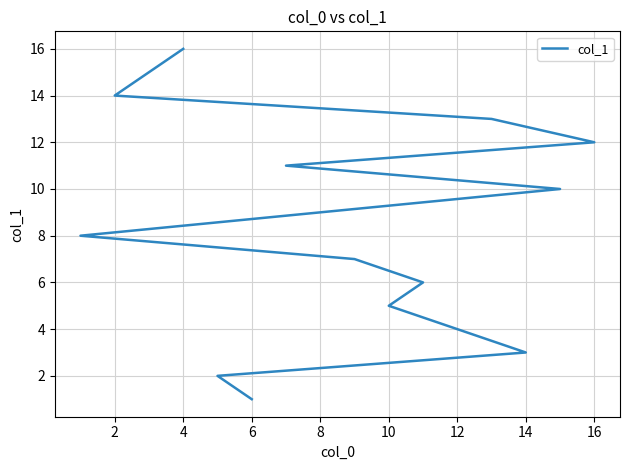

Approximately how many times larger is the value at 12 compared to 6?

1.8